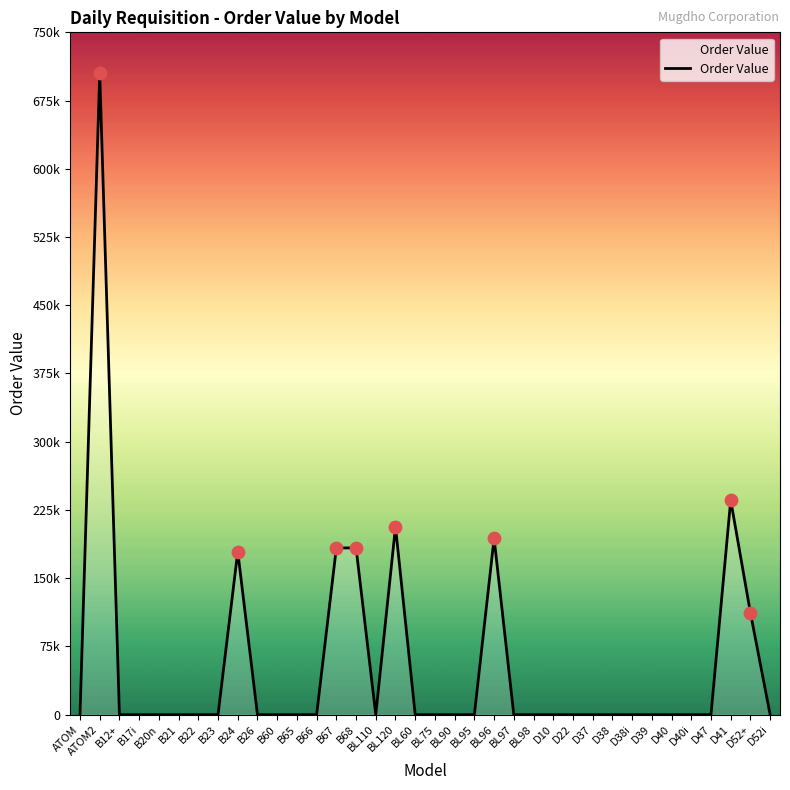

Between D38 and D37, which is larger?

D38